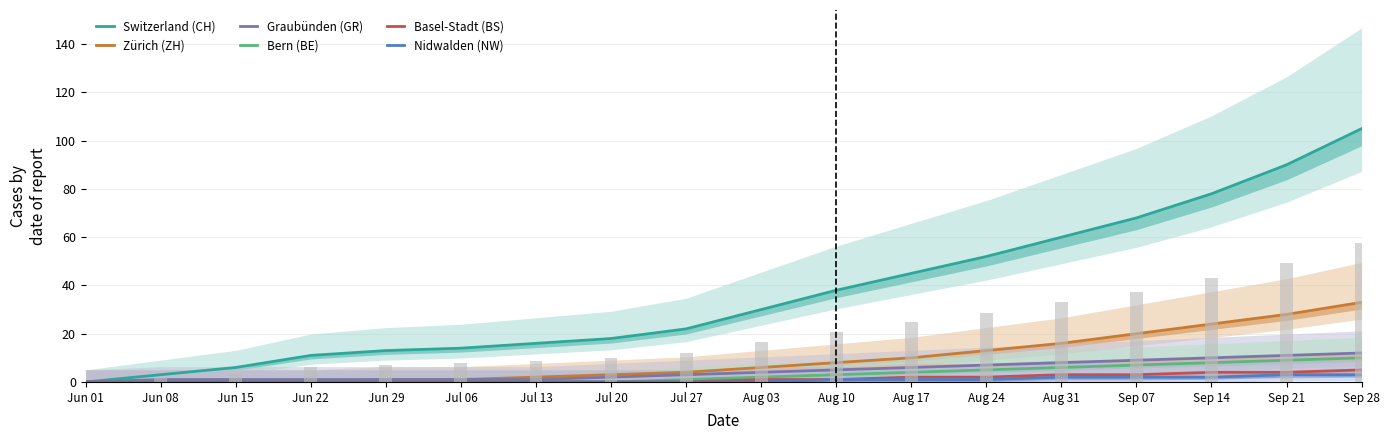

How many series are shown in this chart?

6